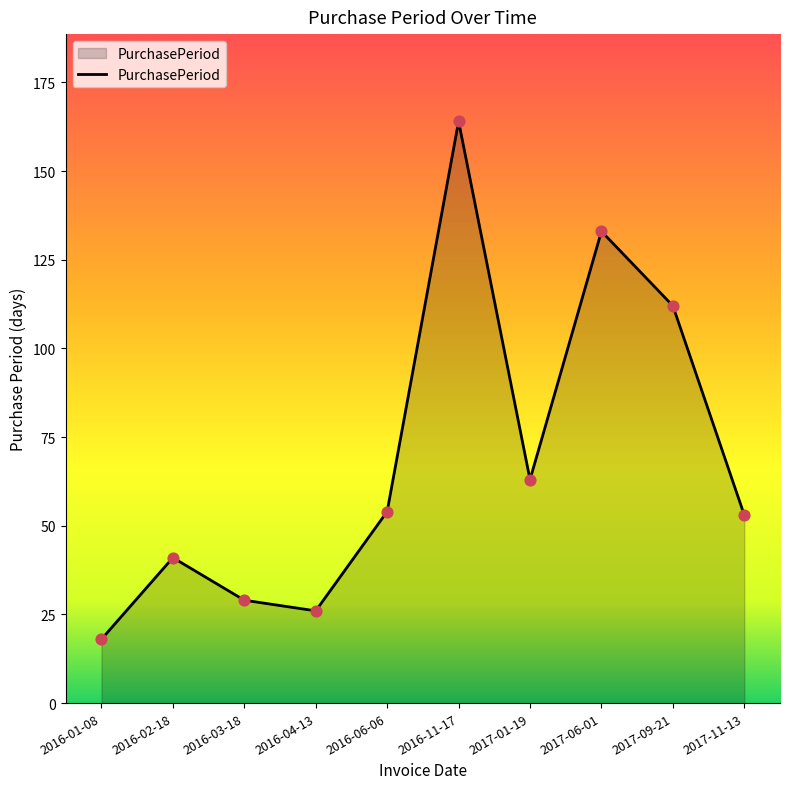

Approximately how many times larger is the value at 2016-02-18 compared to 2016-06-06?

0.8